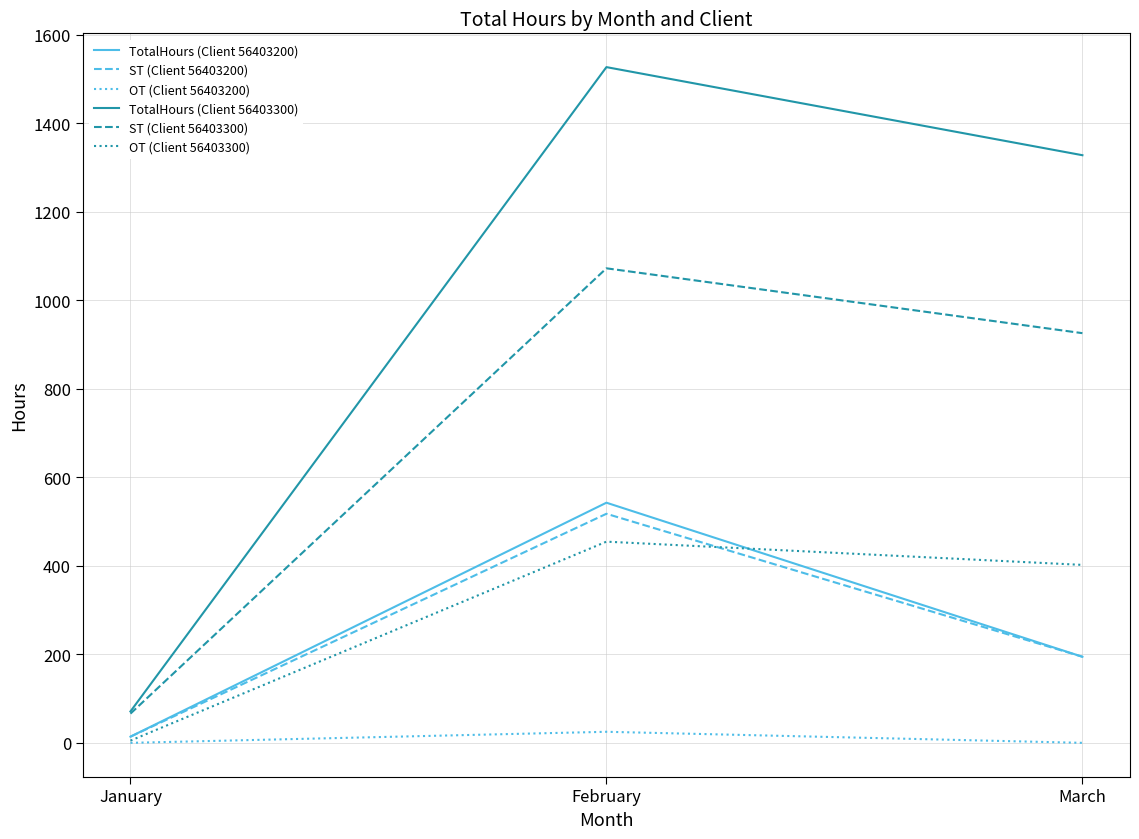

What is the total value across all series at March?

3044.0